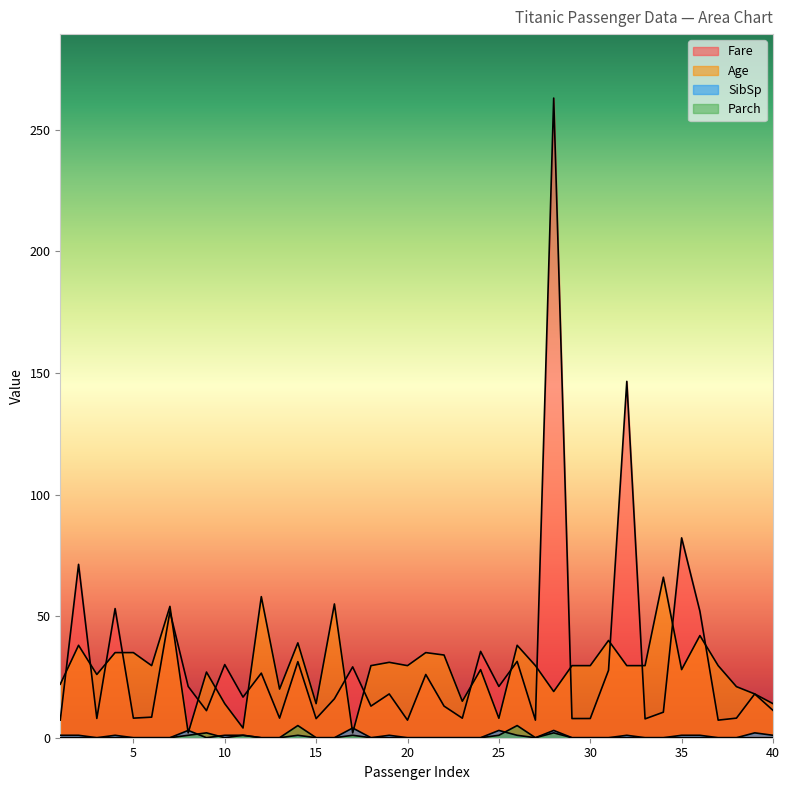

Is it true that Age equals 15.7 at 35?

False